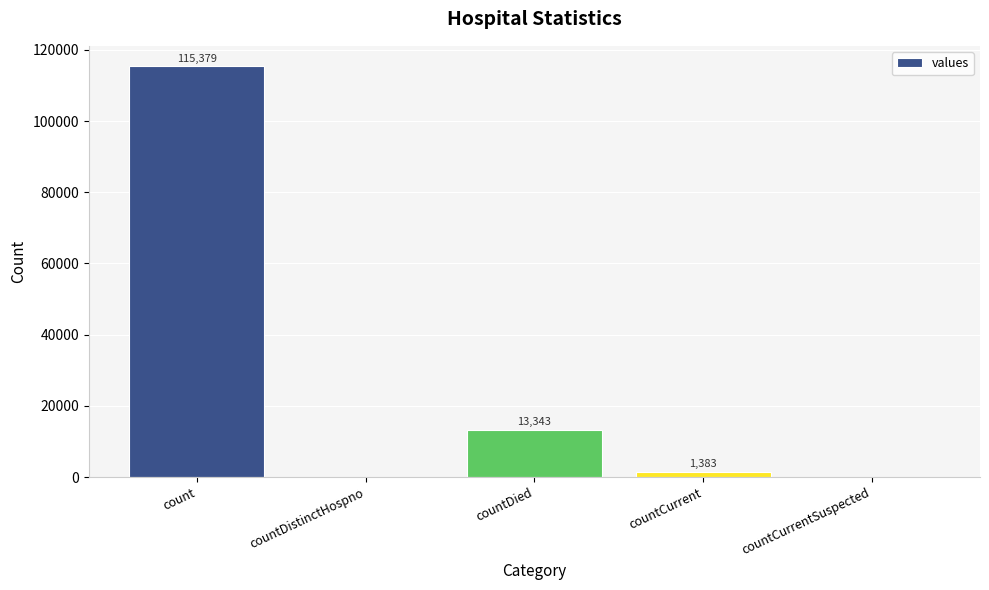

What value does the data have at countDied, to the nearest 10?

13340